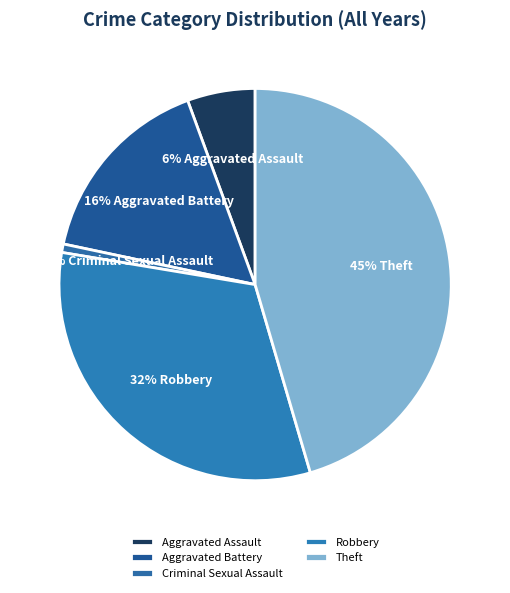

True or false: Theft accounts for 56% of the total.

False